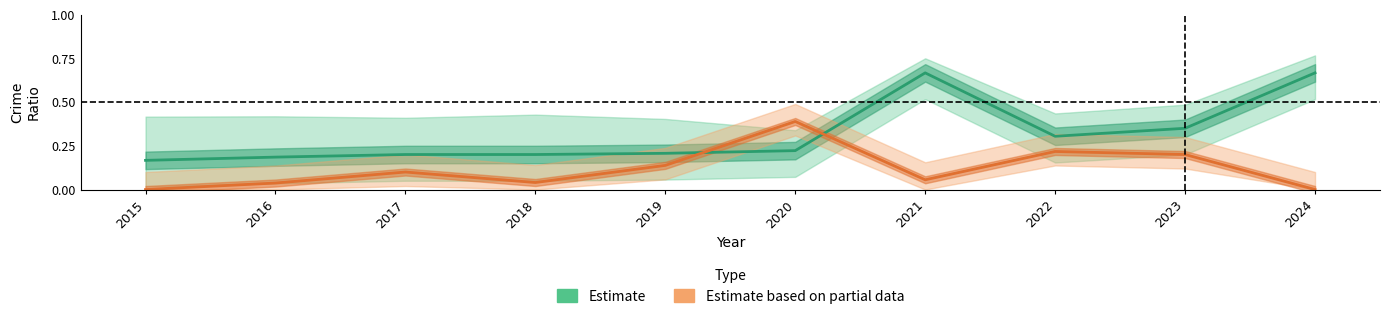

How many lines are shown in the chart?

2